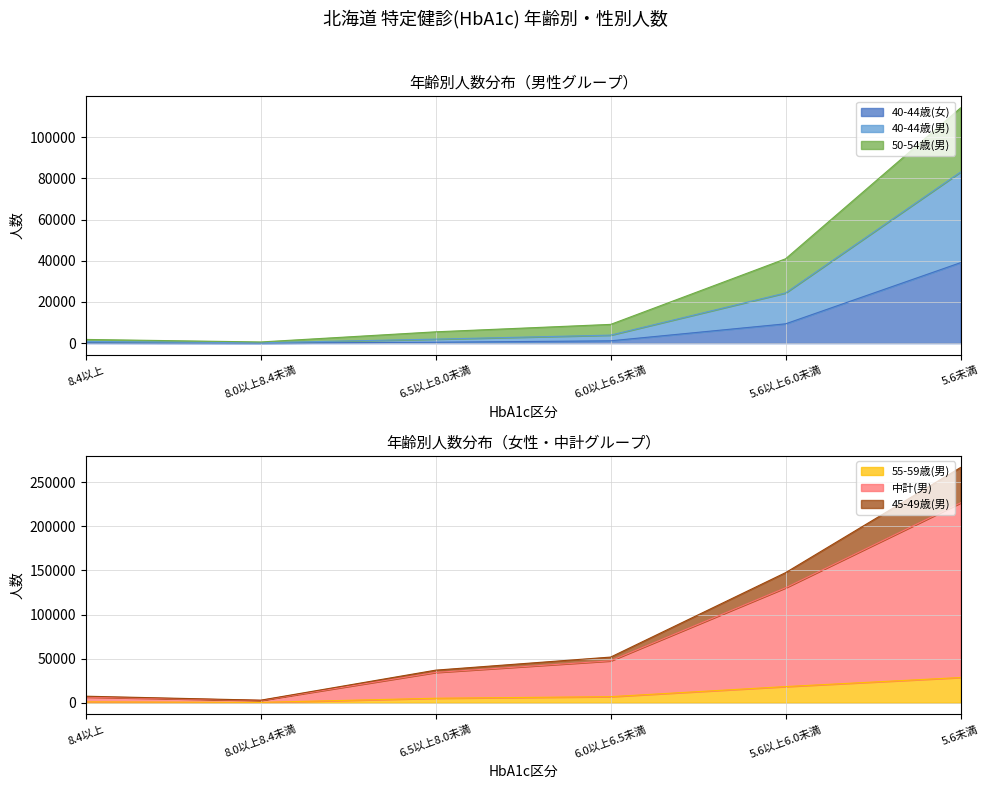

What position from the right is 6.5以上8.0未満?

4